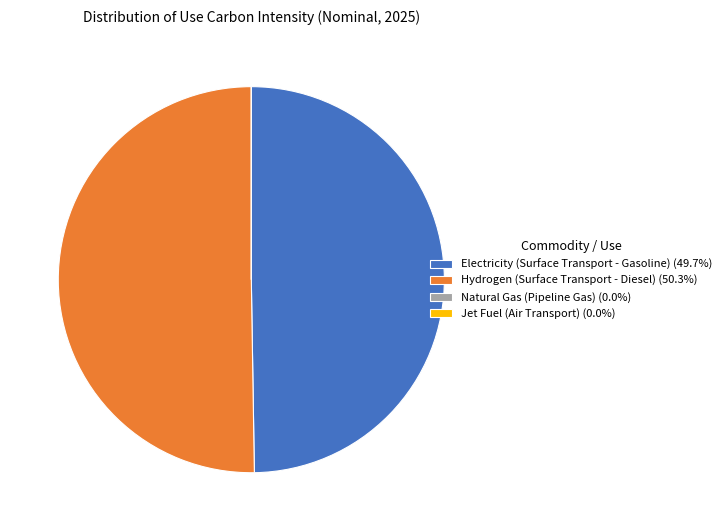

Which slice represents more than half of the pie?

Hydrogen (Surface Transport - Diesel)